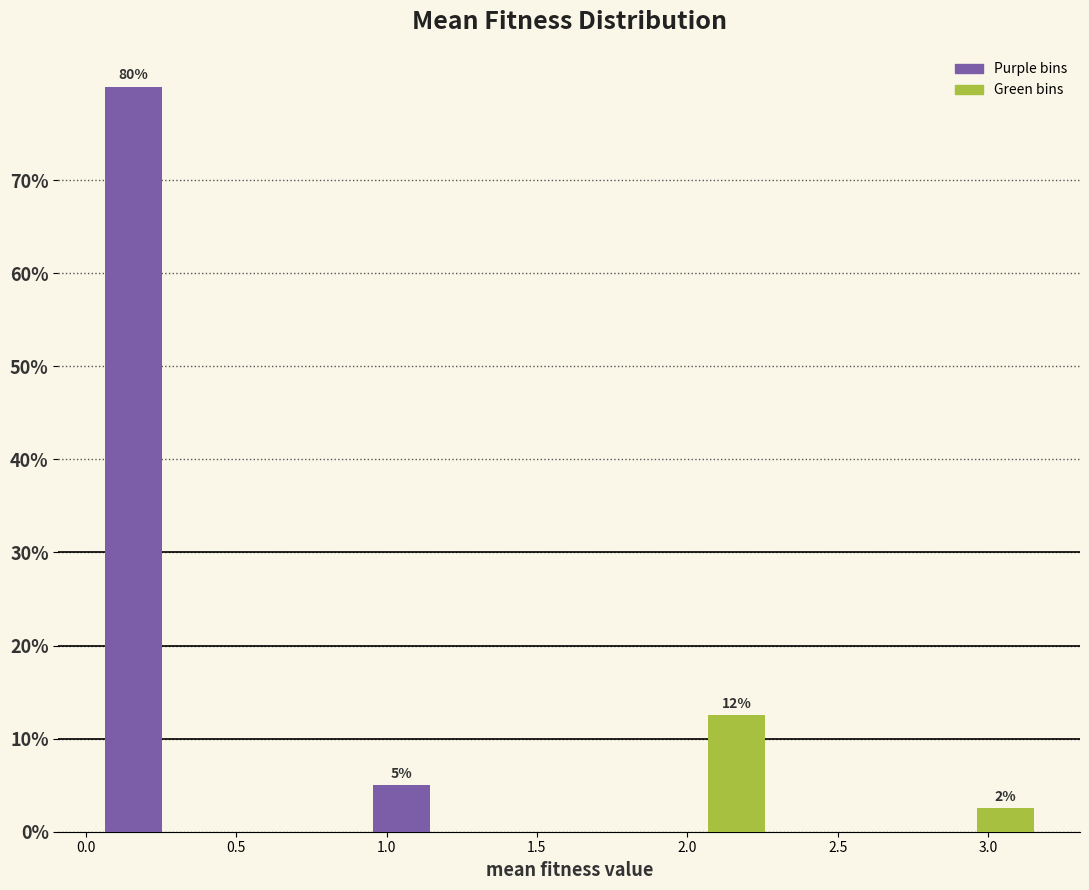

Which range on the x-axis has the tallest bar?

0.05 to 0.25